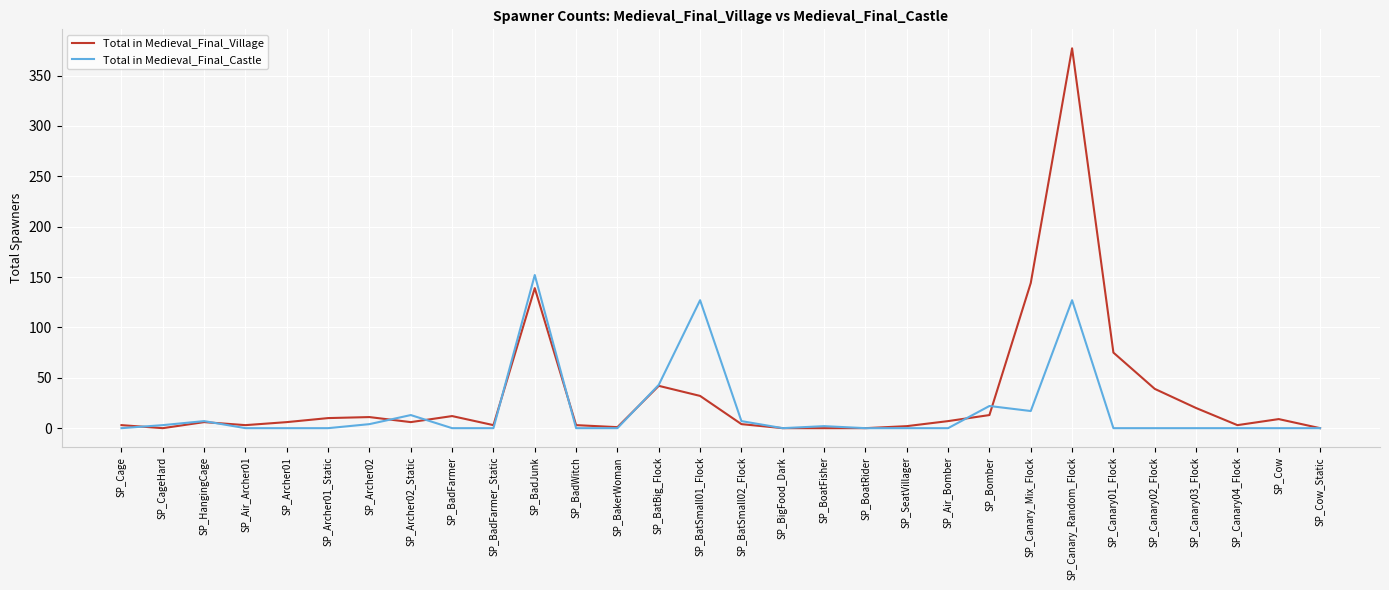

Which series has the largest total across all categories?

Total in Medieval_Final_Village